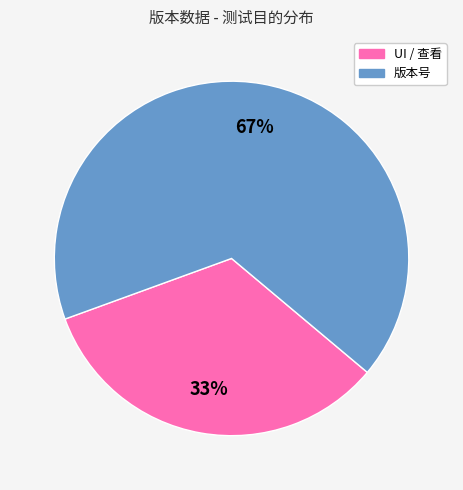

Is it true that 版本号 is 73% of the pie?

False